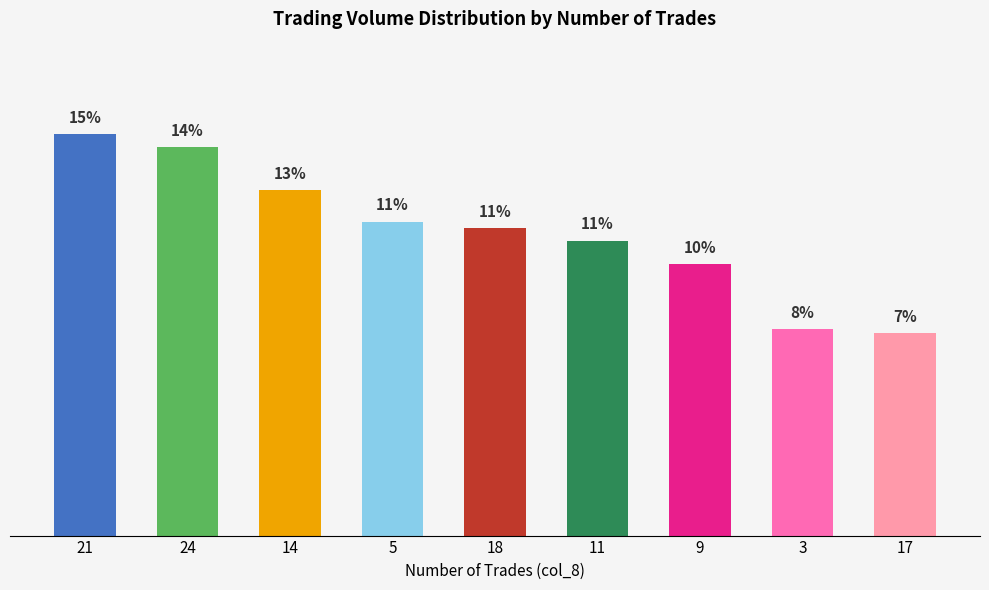

What is the approximate value at 9?

9.9